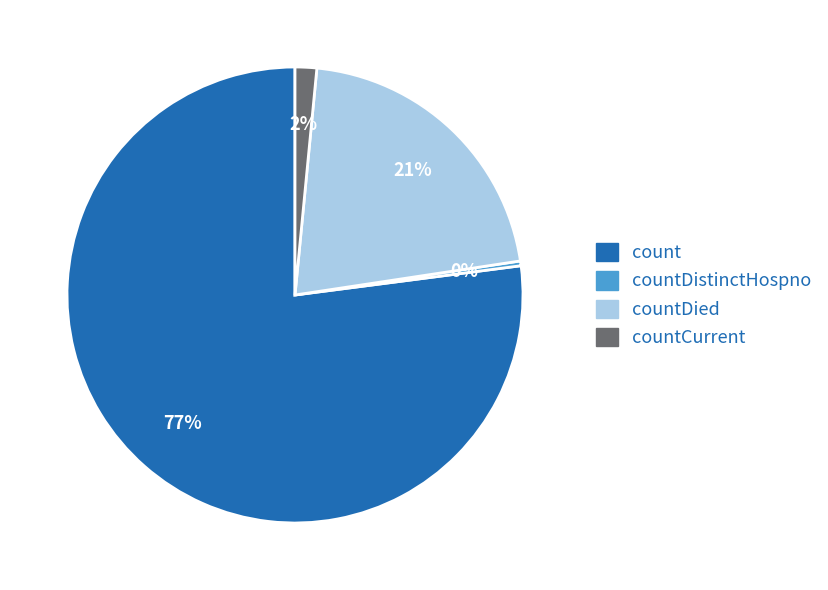

Does any single category account for the majority?

Yes